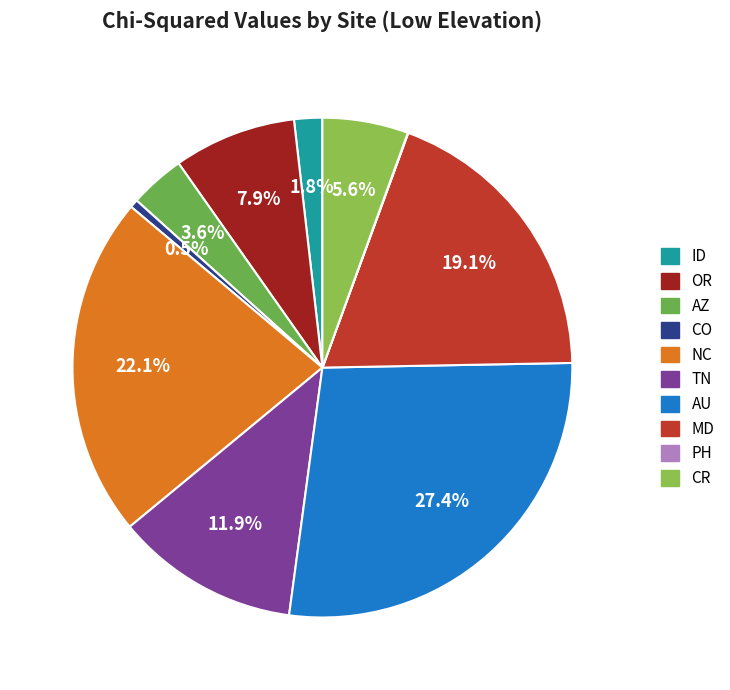

To the nearest percent, what percentage of the pie is CO?

1%